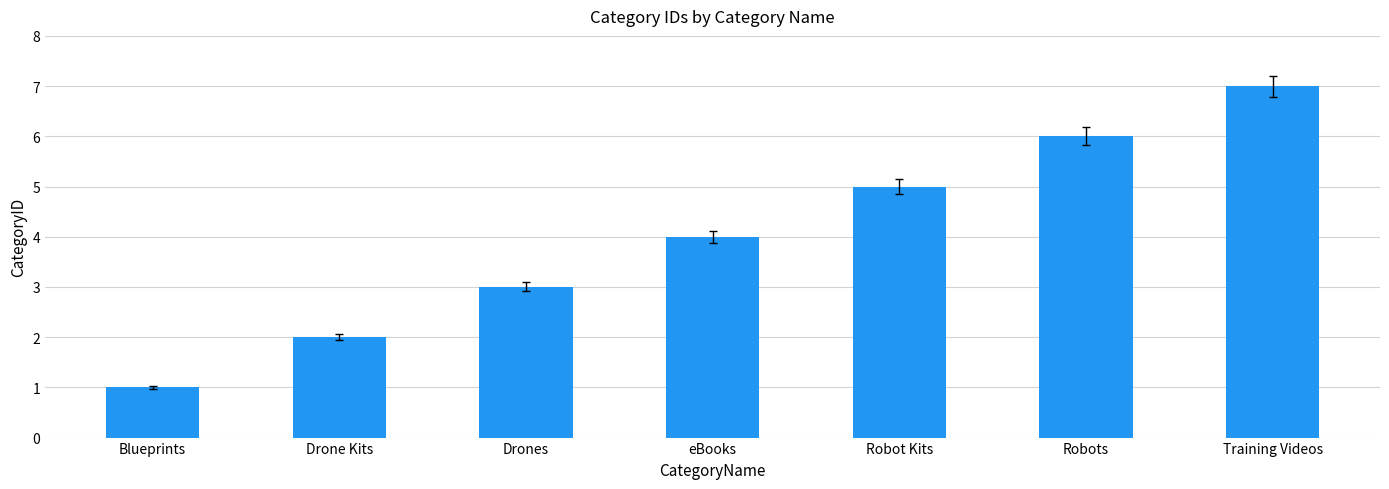

What is the smallest value displayed?

1